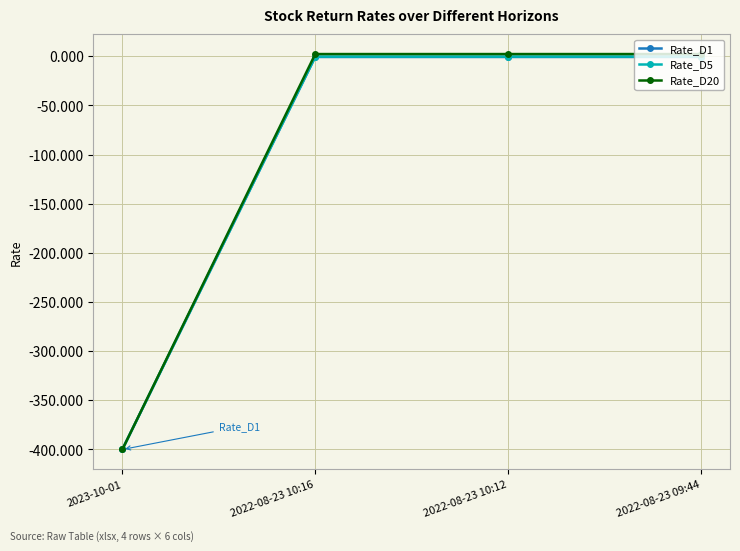

How many lines are shown in the chart?

3